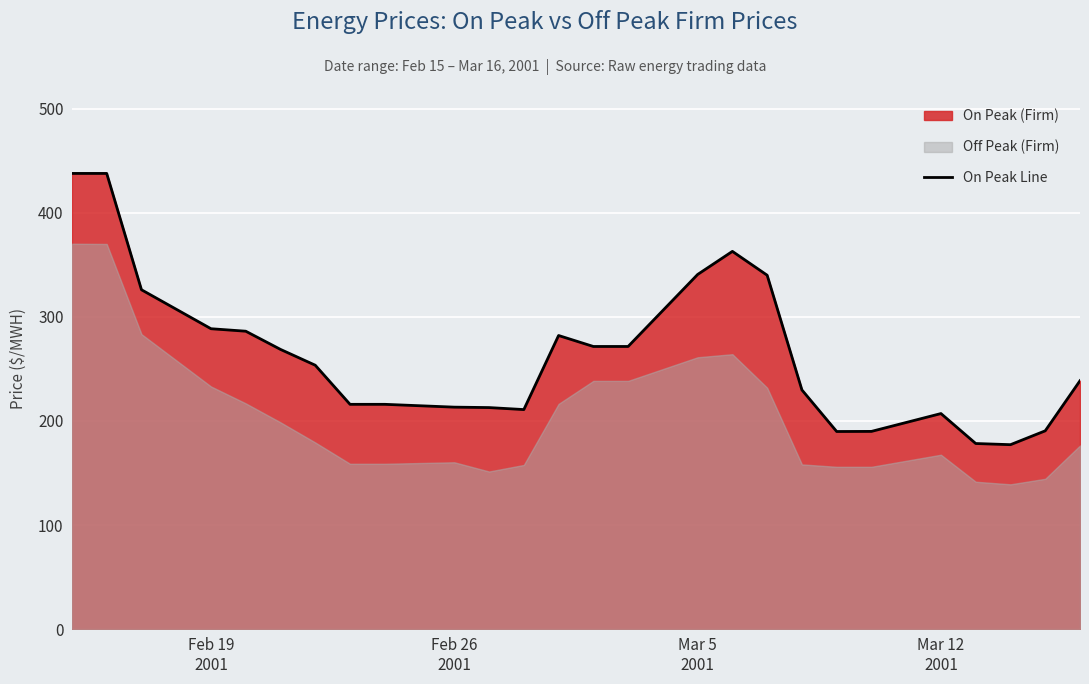

True or false: there are more than 0 points higher than both neighbors.

True